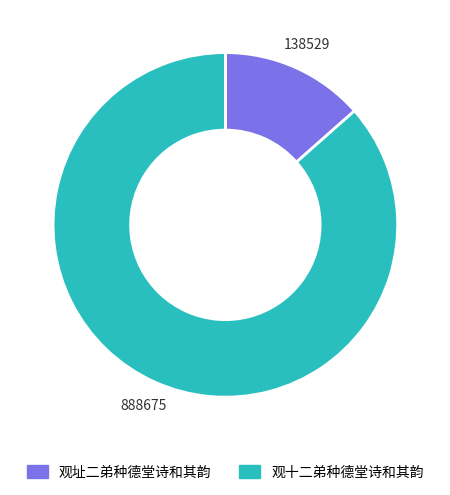

Is it true that 观十二弟种德堂诗和其韵 is 87% of the pie?

True